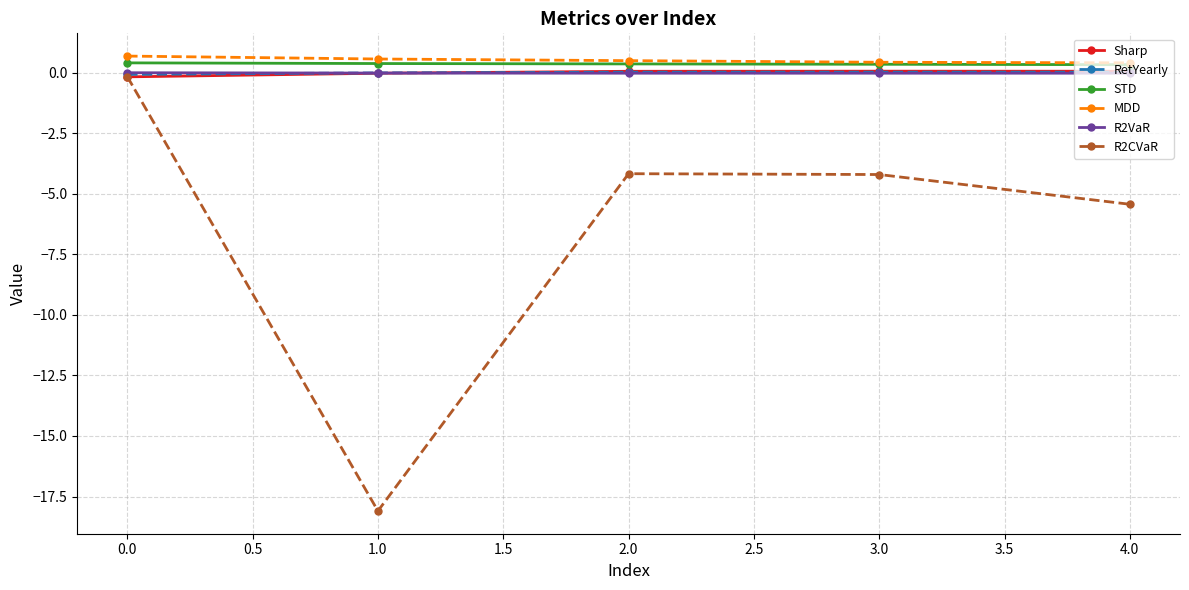

How many series are shown in this chart?

6